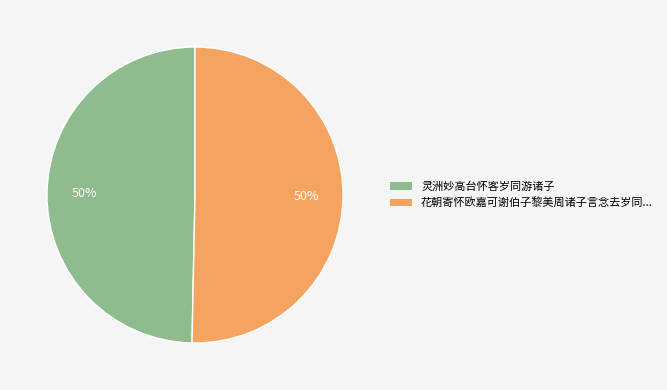

To the nearest percent, what is the average slice percentage?

50%